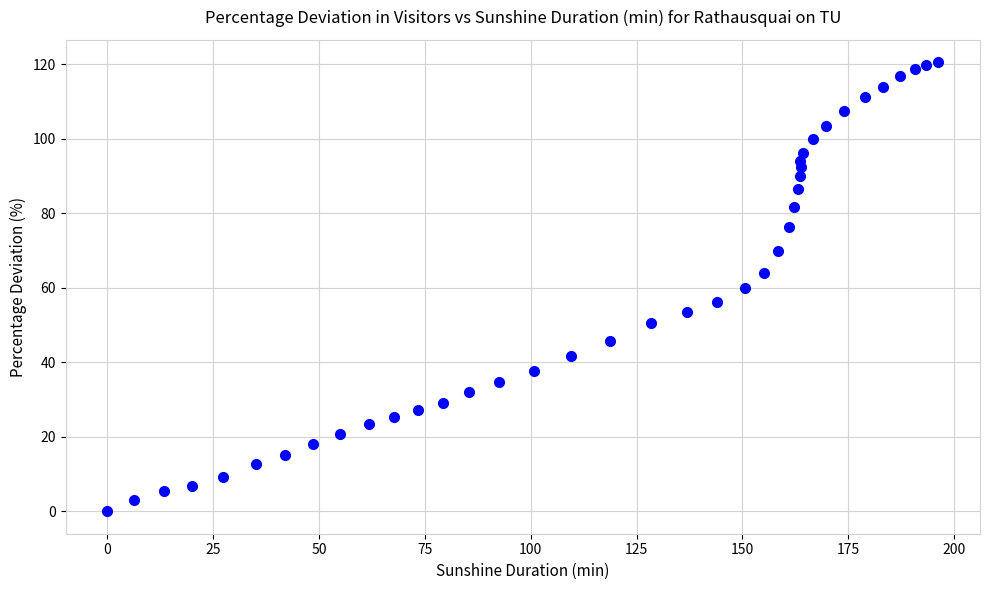

What is the range of Y values (max minus min)?

120.5